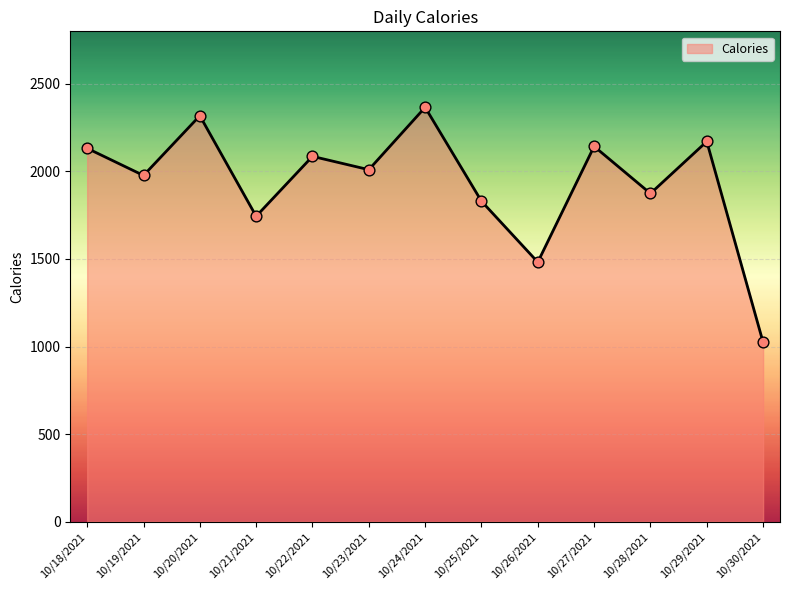

What is the change in value from 10/18/2021 to 10/25/2021?

-302